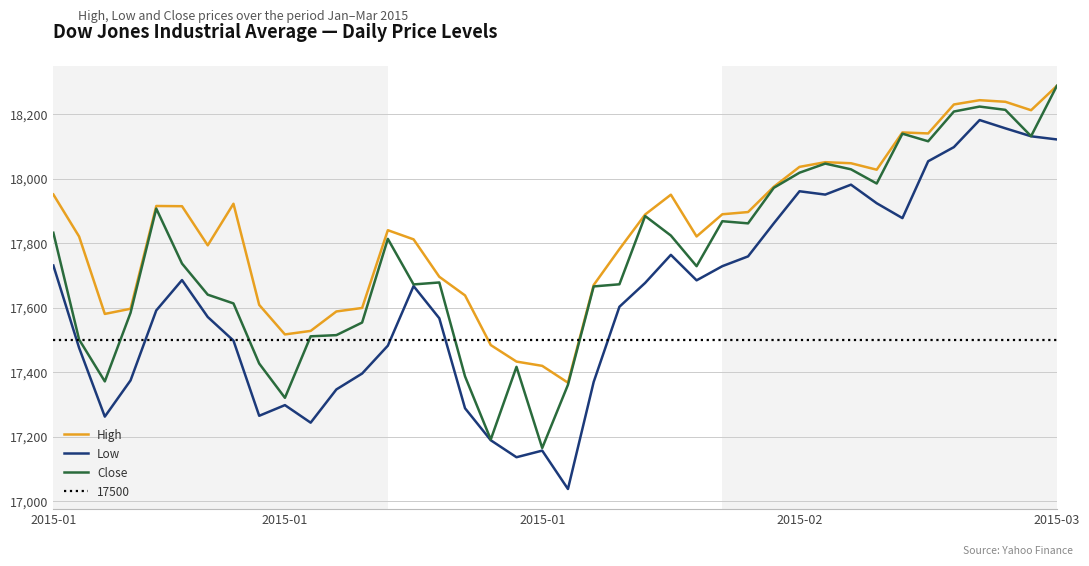

At how many categories does at least one series exceed 17858?

20